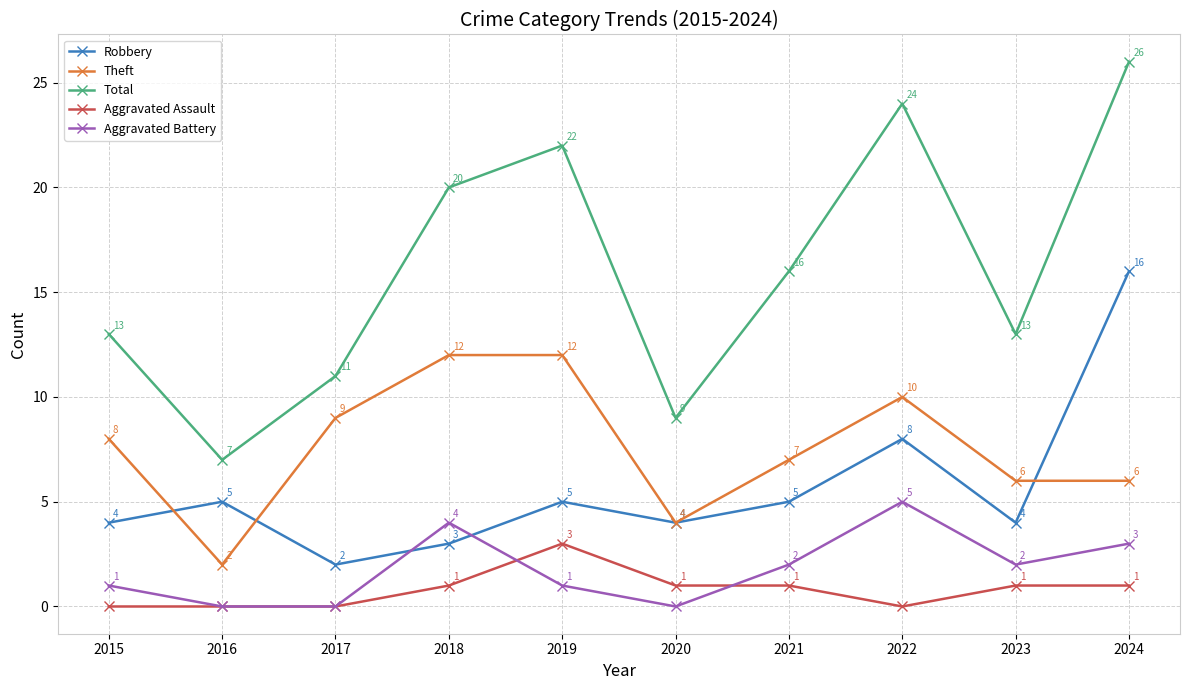

True or false: Aggravated Assault has a value of 1 at 2020.

True